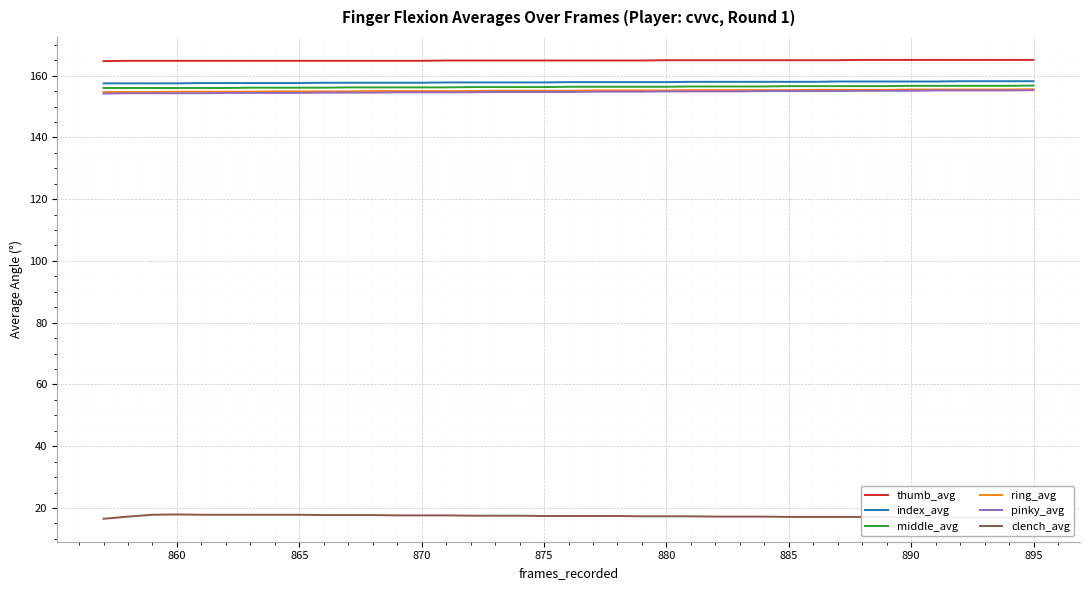

True or false: pinky_avg and ring_avg intersect in this chart.

False